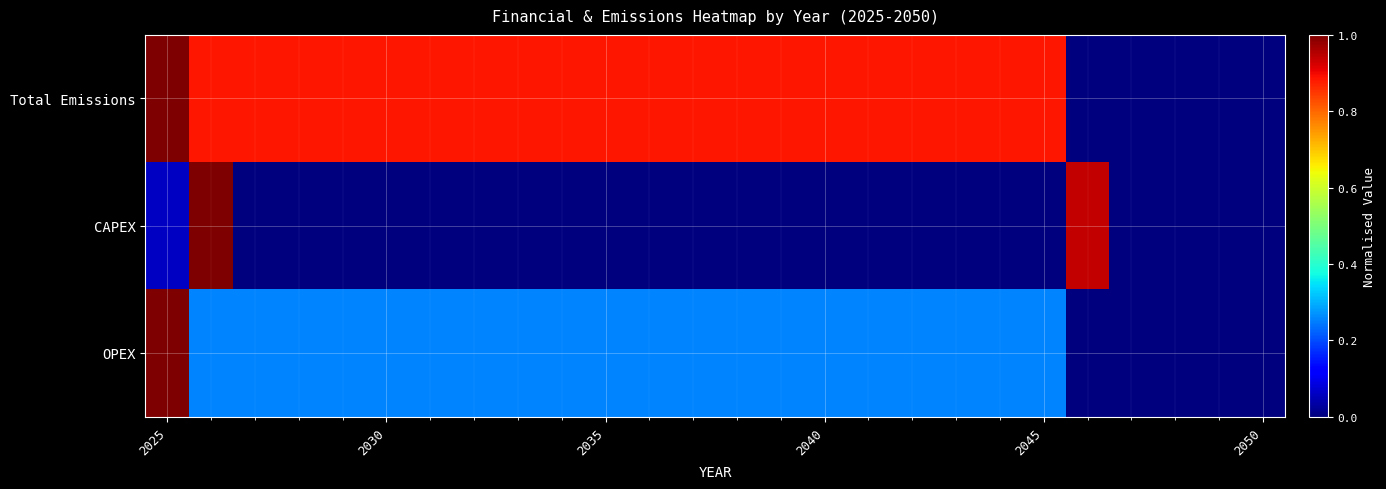

Reading left to right, list all the values displayed in this chart.

Total Emissions: 1.0	0.9	0.9	0.9	0.9	0.9	0.9	0.9	0.9	0.9	0.9	0.9	0.9	0.9	0.9	0.9	0.9	0.9	0.9	0.9	0.9	0.0	0.0	0.0	0.0	0.0
CAPEX: 0.1	1.0	0.0	0.0	0.0	0.0	0.0	0.0	0.0	0.0	0.0	0.0	0.0	0.0	0.0	0.0	0.0	0.0	0.0	0.0	0.0	0.9	0.0	0.0	0.0	0.0
OPEX: 1.0	0.3	0.3	0.3	0.3	0.3	0.3	0.3	0.3	0.3	0.3	0.3	0.3	0.3	0.3	0.3	0.3	0.3	0.3	0.3	0.3	0.0	0.0	0.0	0.0	0.0